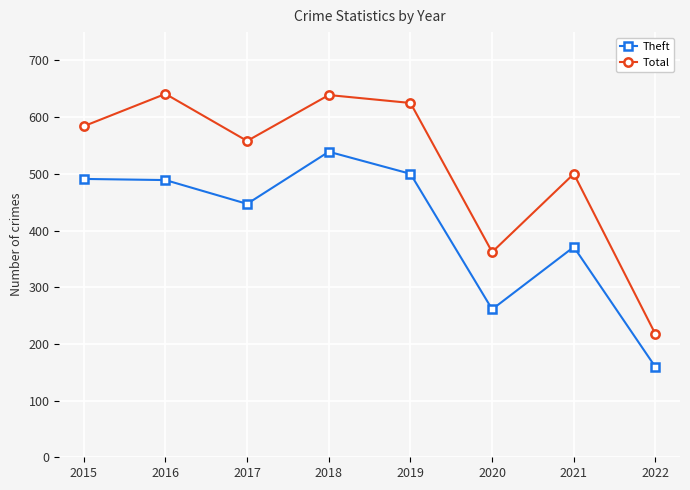

What is the difference between the maximum and minimum values in the Theft series?

380